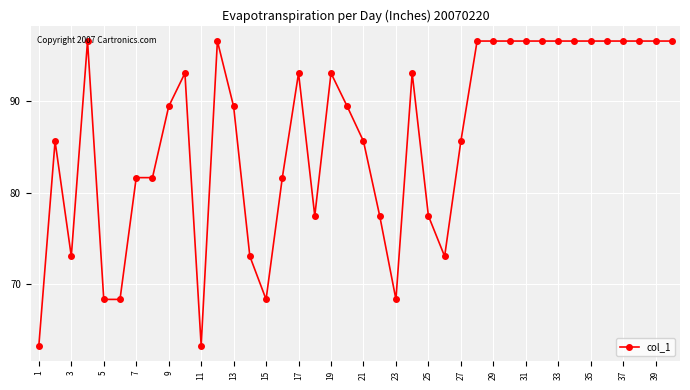

What is the minimum value shown in the chart?

63.2